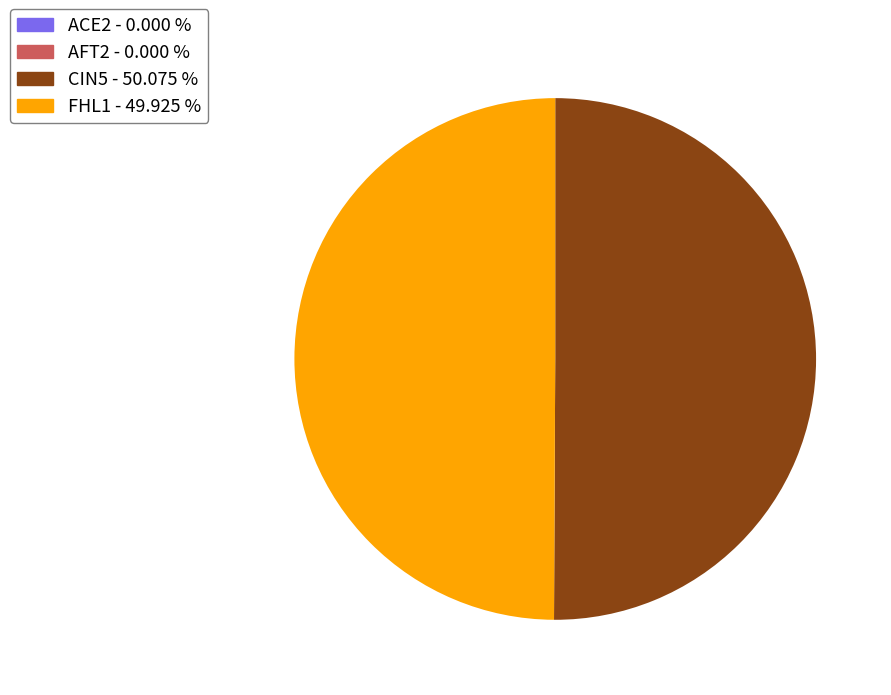

Which category has the biggest portion of the pie?

CIN5